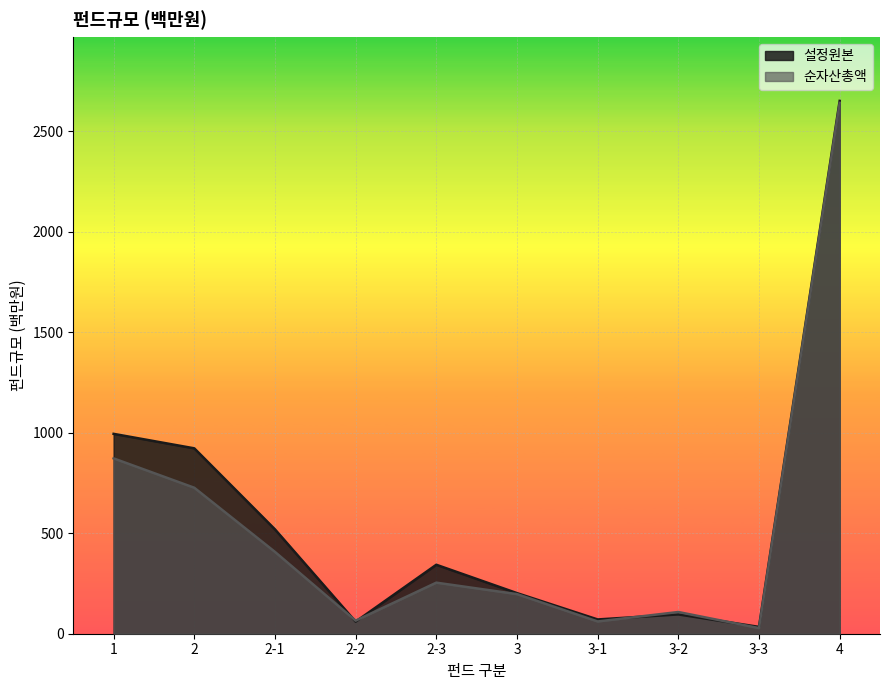

What value does the 순자산총액 series have at 2-2, to the nearest 50?

50